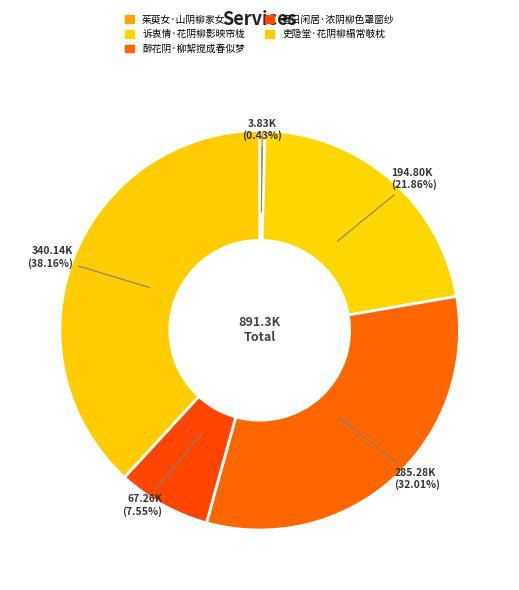

Count the number of slices in the pie.

5